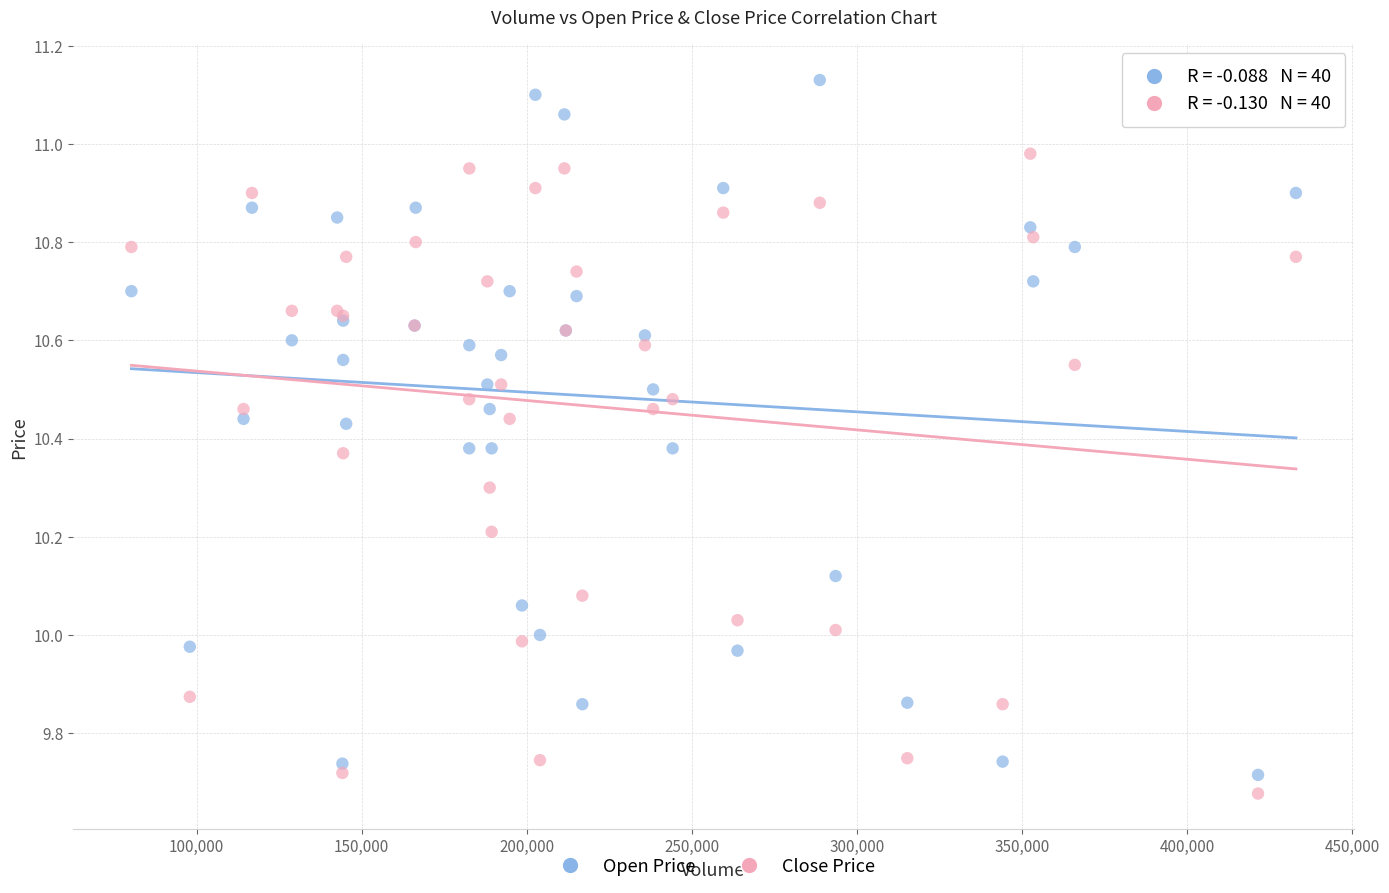

What is the X range (max minus min) for the scatter plot?

352758.0